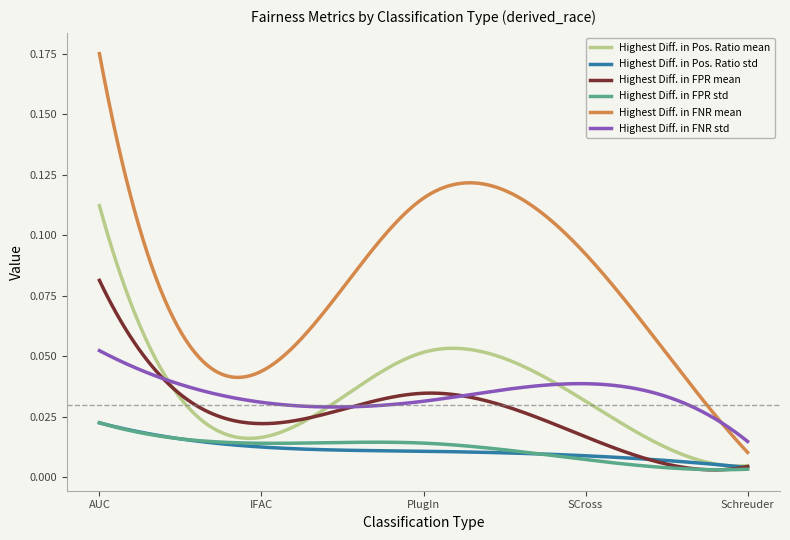

Does the chart display data point markers on the line(s)?

No